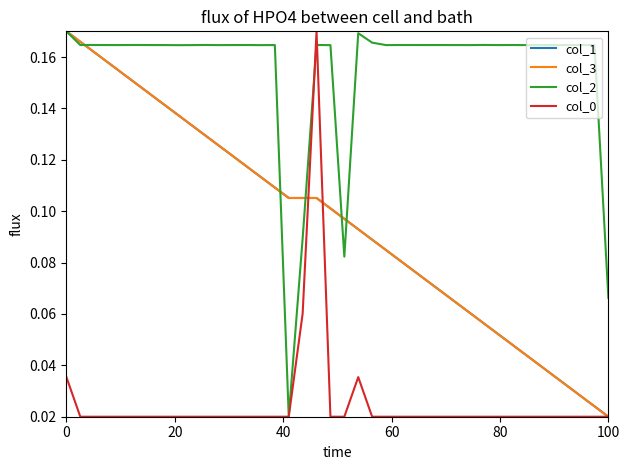

At how many categories does at least one series exceed 0?

40